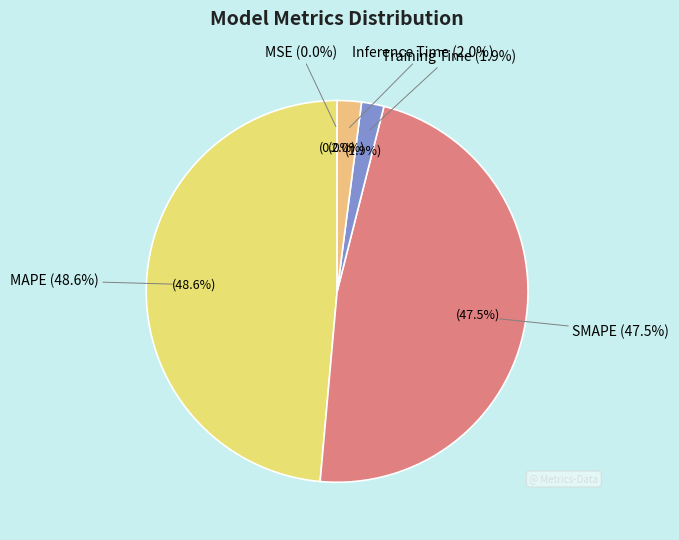

Is MAPE the majority of the pie?

No